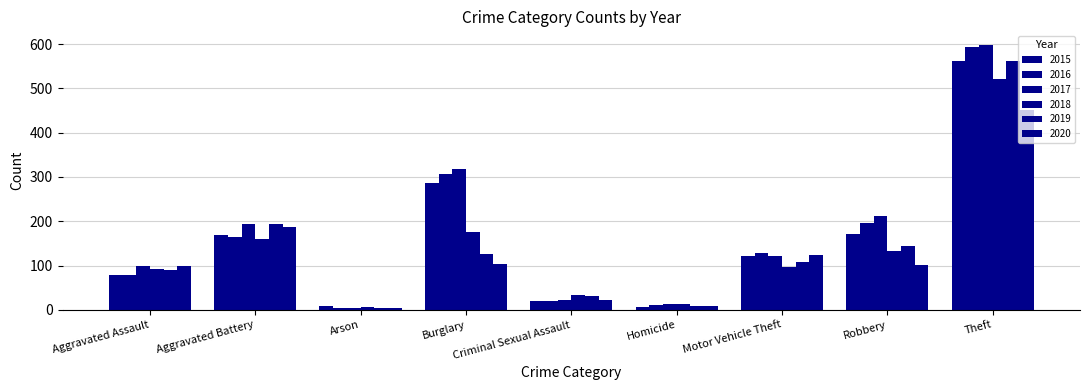

Are the bars horizontal?

No